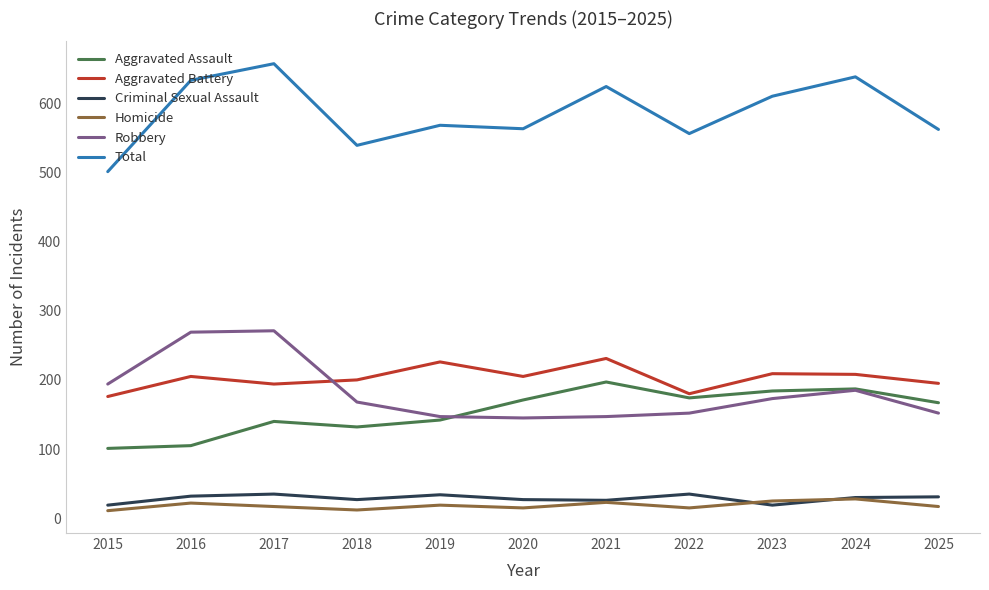

What is the difference between the highest and lowest values at 2018?

527